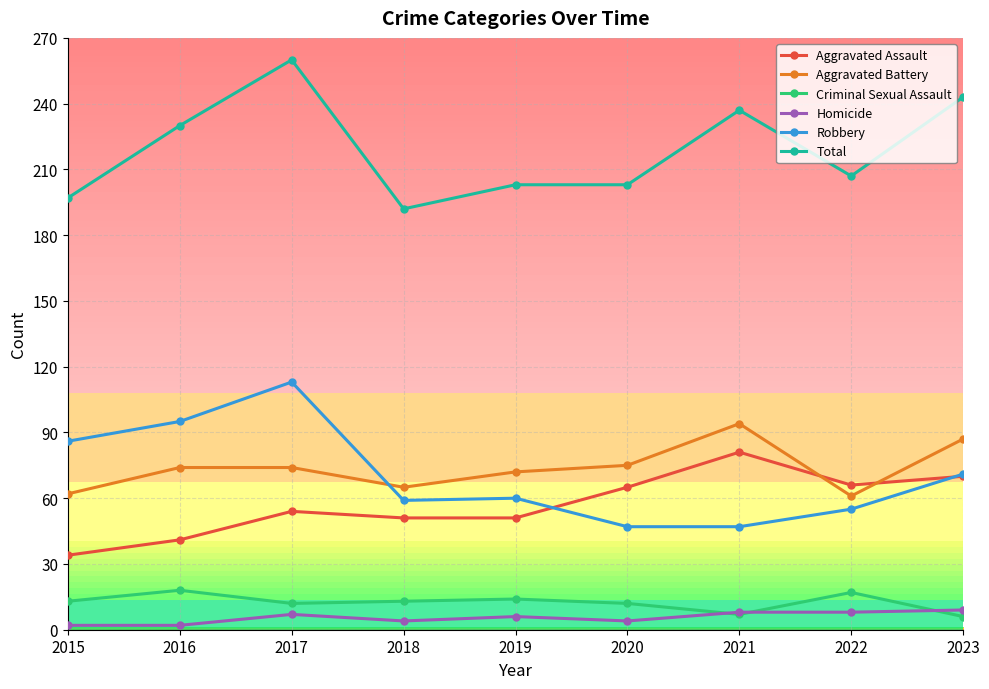

At how many categories does at least one series exceed 39?

9